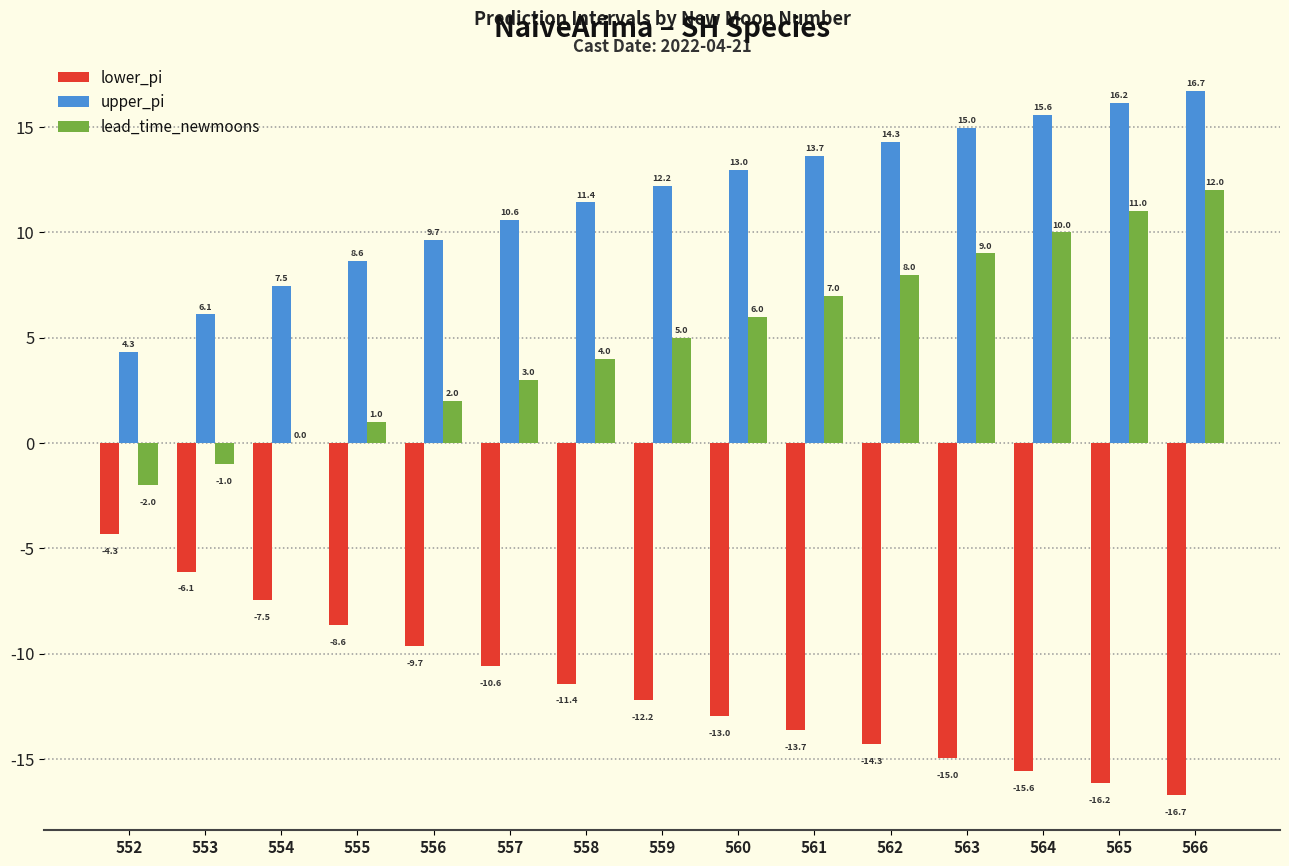

Reading left to right, what are all the values shown in this chart?

lower_pi: 552=-4.3	553=-6.1	554=-7.5	555=-8.6	556=-9.7	557=-10.6	558=-11.4	559=-12.2	560=-13.0	561=-13.7	562=-14.3	563=-15.0	564=-15.6	565=-16.2	566=-16.7
upper_pi: 552=4.3	553=6.1	554=7.5	555=8.6	556=9.7	557=10.6	558=11.4	559=12.2	560=13.0	561=13.7	562=14.3	563=15.0	564=15.6	565=16.2	566=16.7
lead_time_newmoons: 552=-2.0	553=-1.0	554=0.0	555=1.0	556=2.0	557=3.0	558=4.0	559=5.0	560=6.0	561=7.0	562=8.0	563=9.0	564=10.0	565=11.0	566=12.0